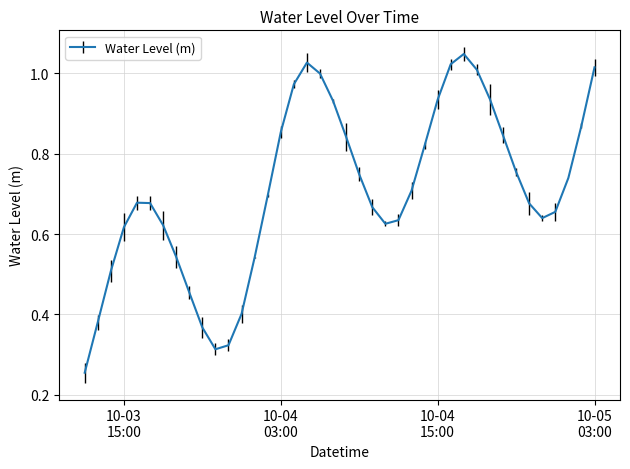

How many lines are shown in the chart?

1